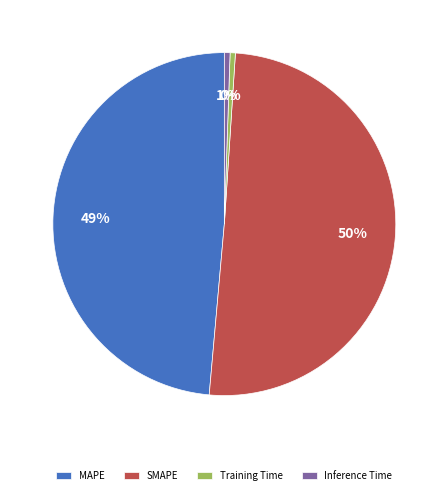

Which slice represents more than half of the pie?

SMAPE